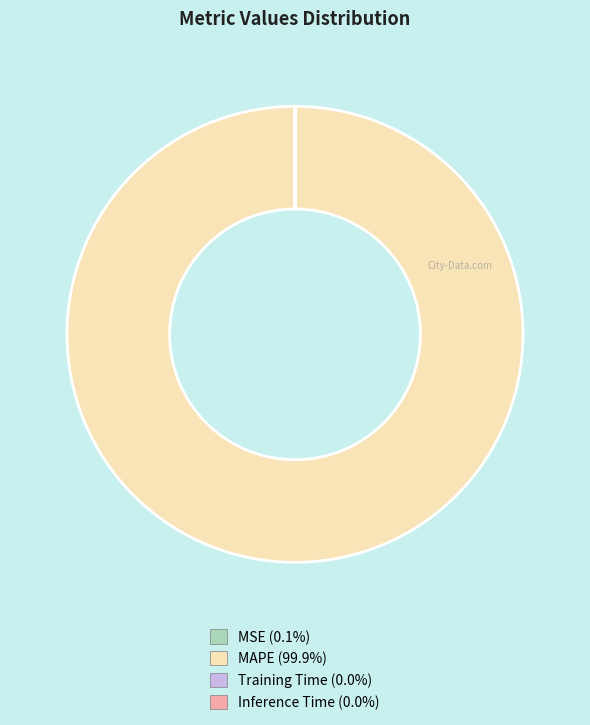

Which slice is the largest?

MAPE